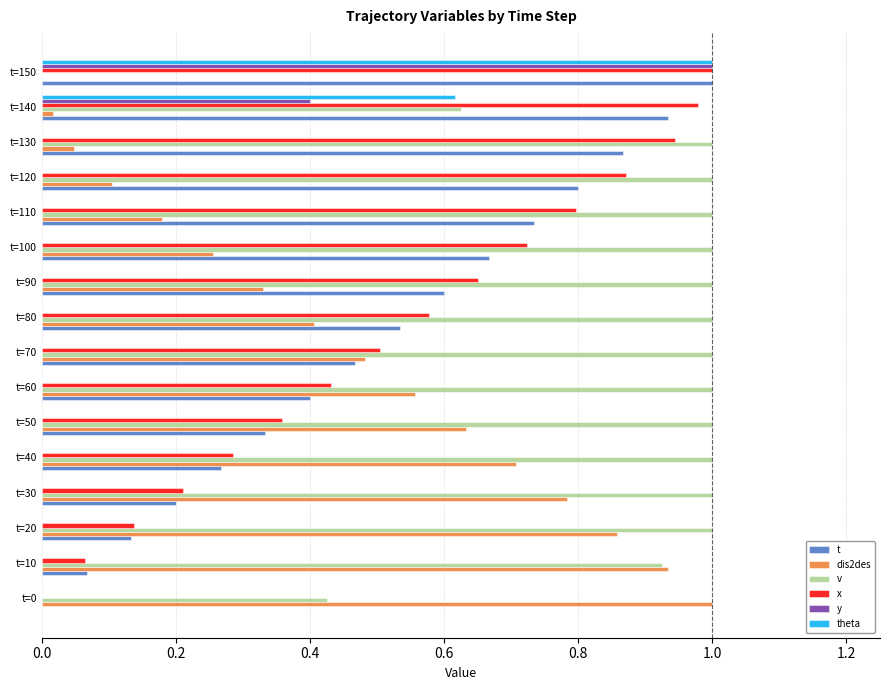

What are all the series names shown in the legend?

t, dis2des, v, x, y, theta